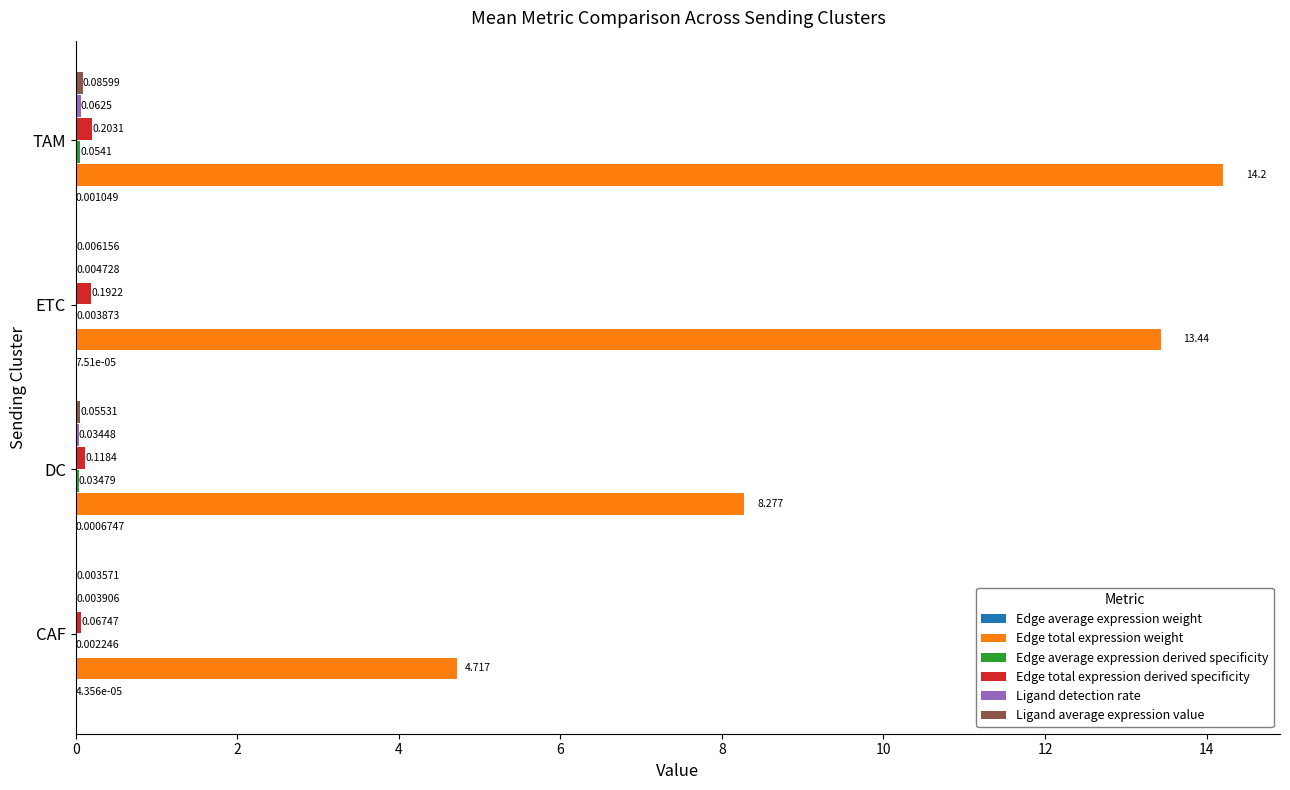

Which category has the highest value across all series?

TAM